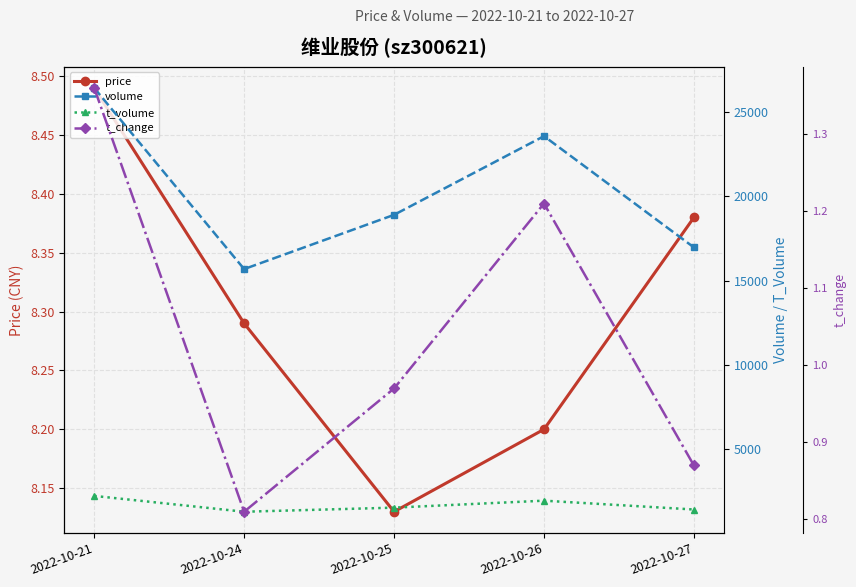

What is the sum of the t_change values at 2022-10-25 and 2022-10-26?

2.2